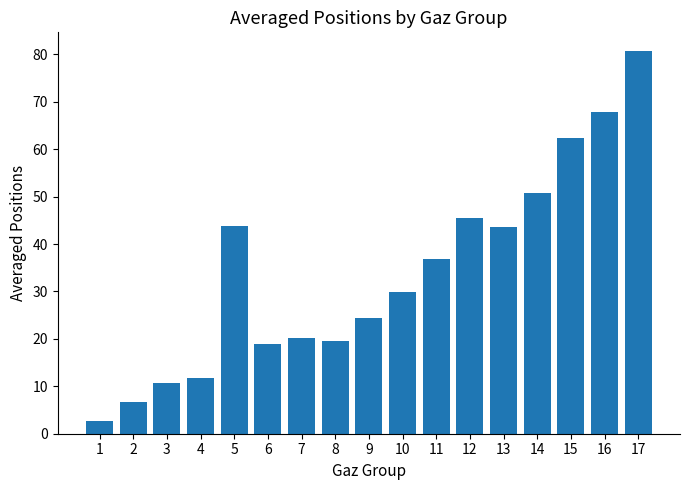

Does the chart contain stacked bars?

No